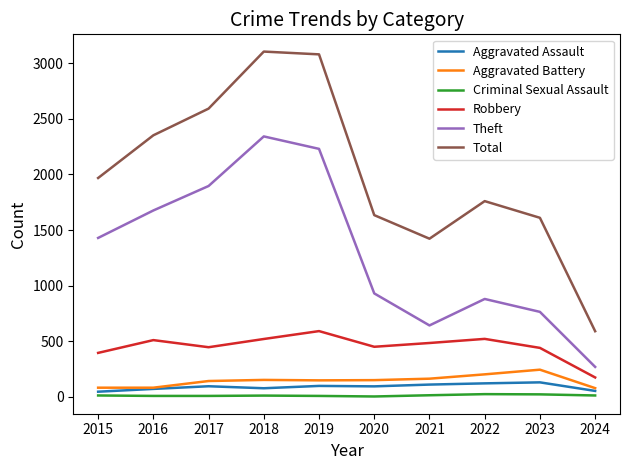

Which series has the largest total across all categories?

Total